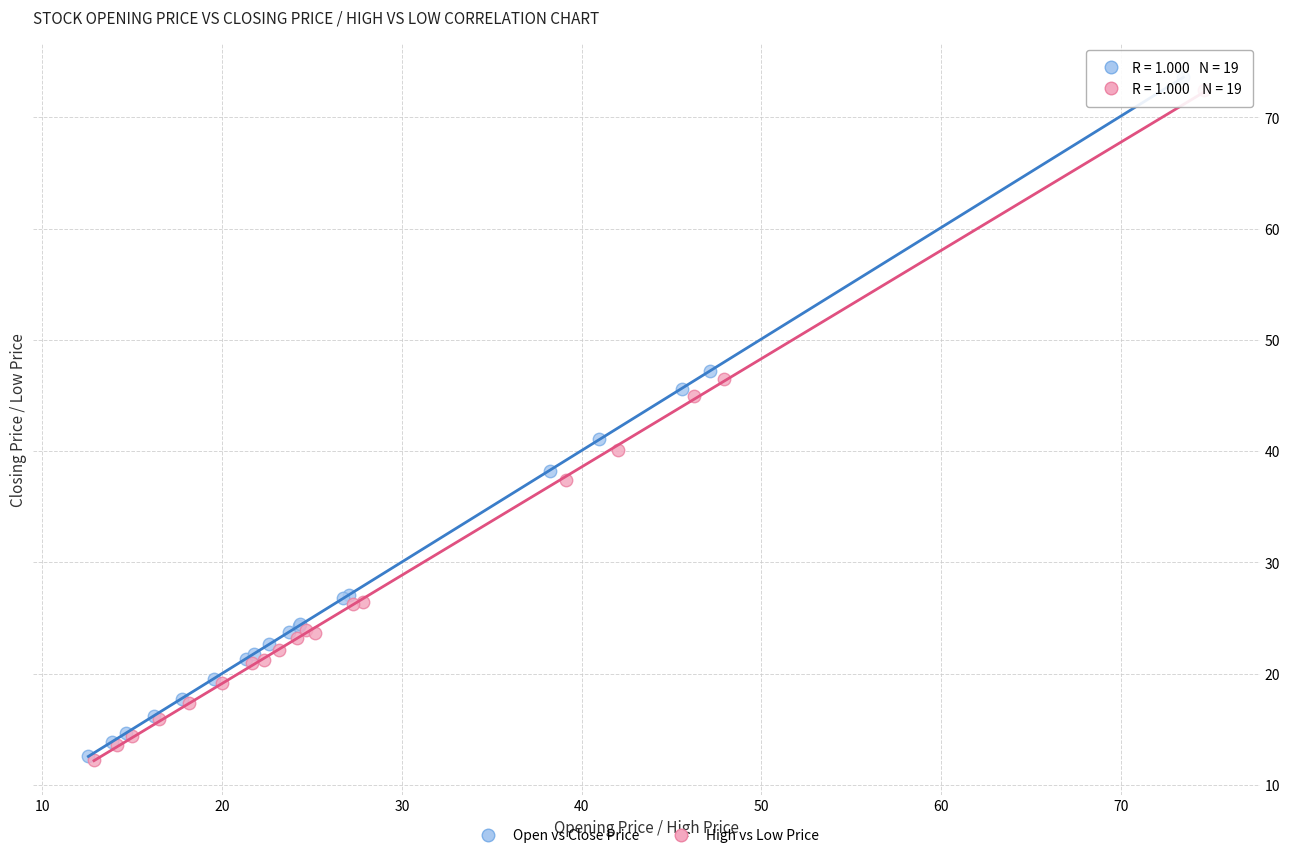

Which series has the largest Y range (max minus min)?

Open vs Close Price